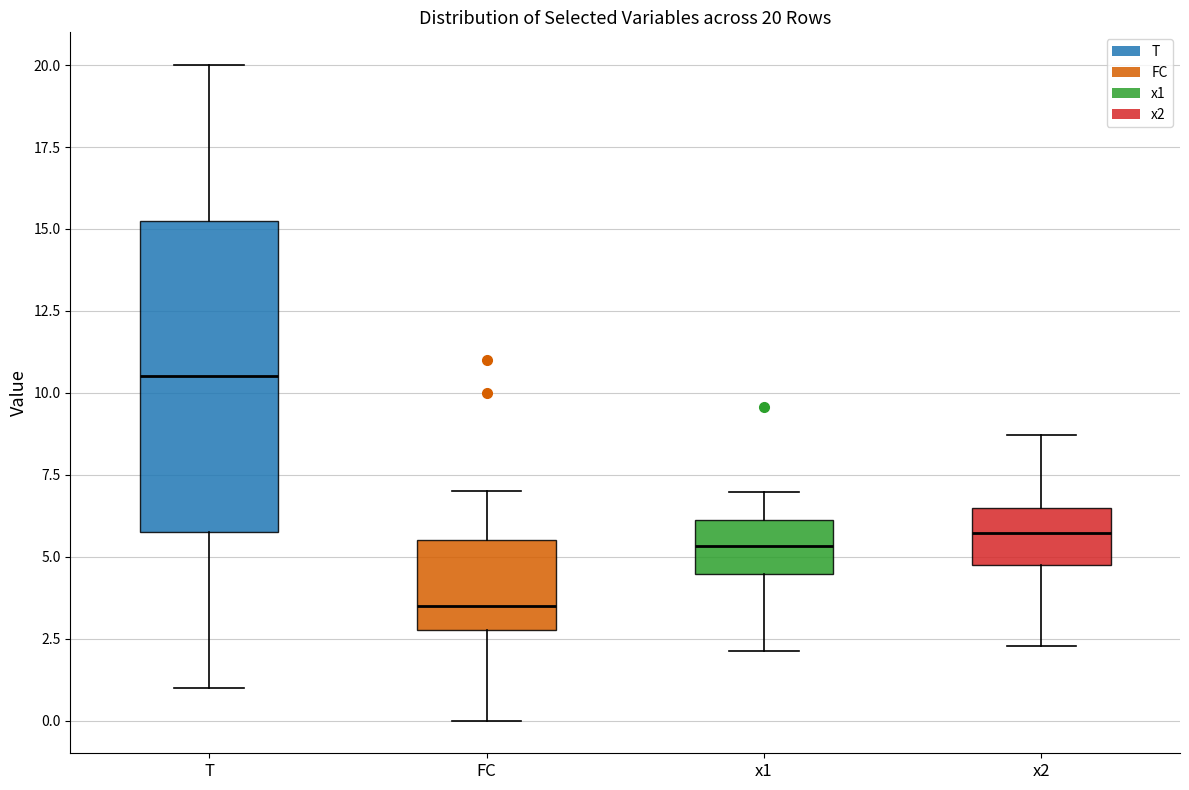

Which box is the tallest, from its lower edge to its upper edge?

T